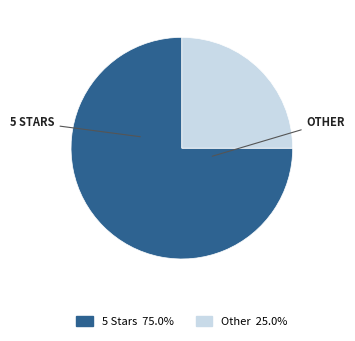

Does any single category account for the majority?

Yes